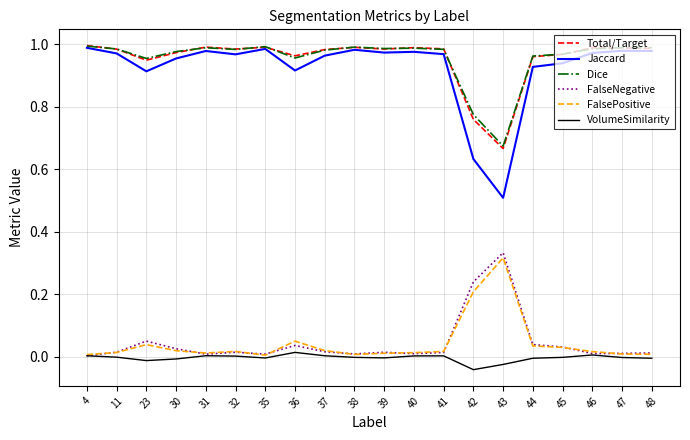

At which label does Jaccard reach its minimum?

43